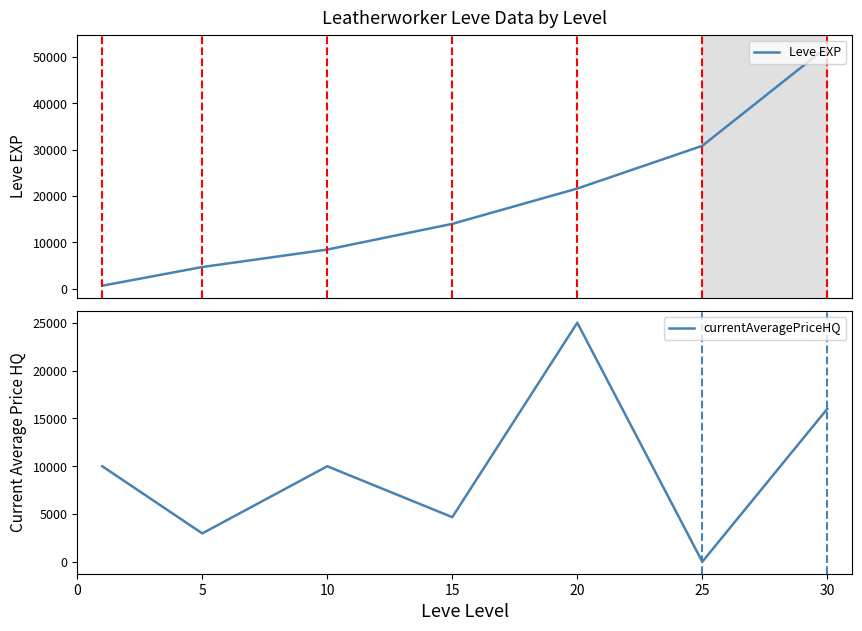

What is the value of the Leve EXP point at the 1st from the left?

630